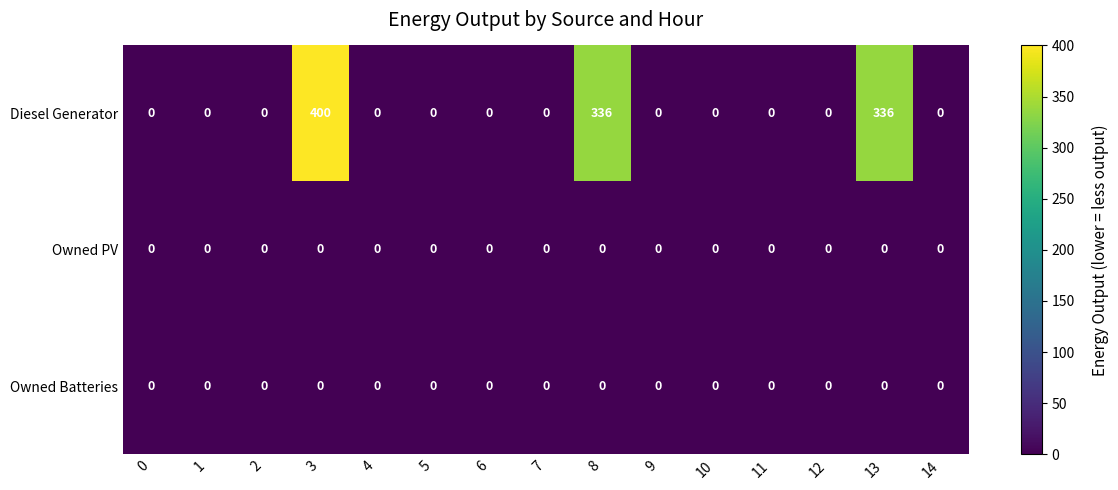

What is the highest value of the Diesel Generator series?

400